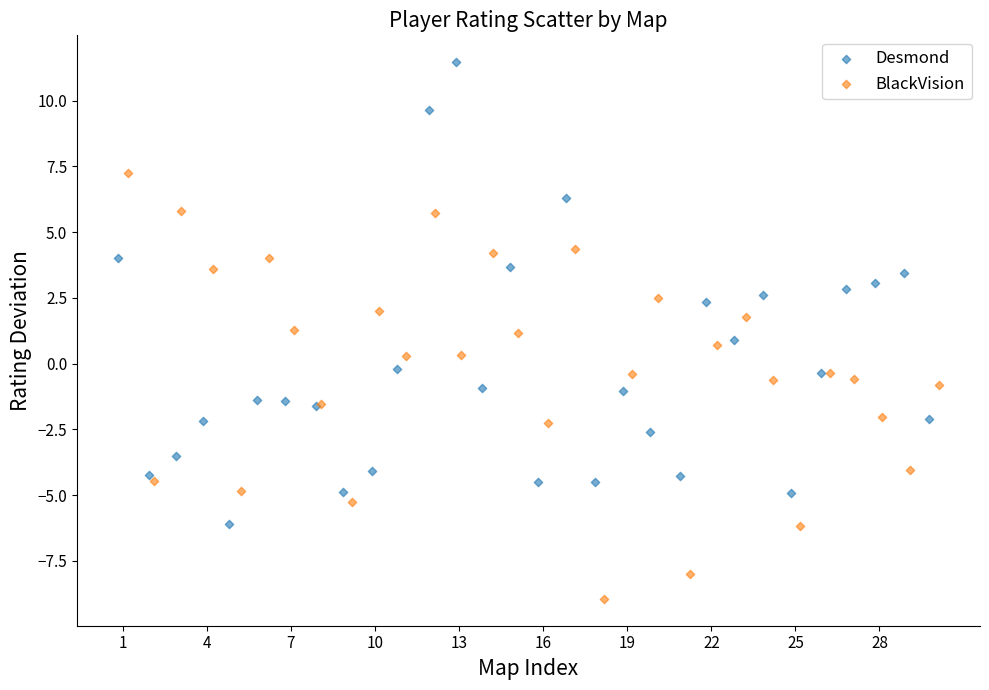

What are all the series names shown in the legend?

Desmond, BlackVision